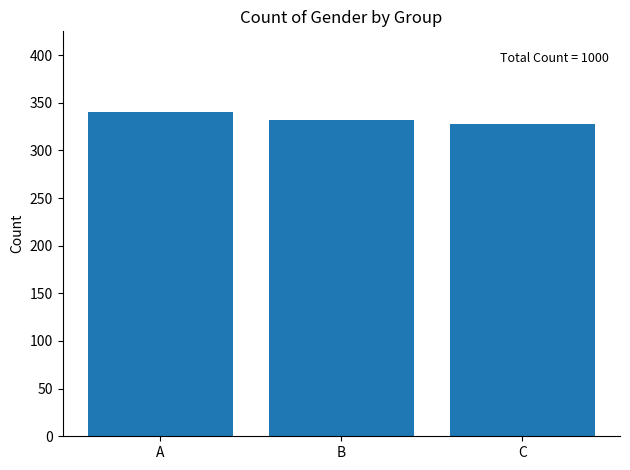

Rank the categories by value from lowest to highest.

C, B, A